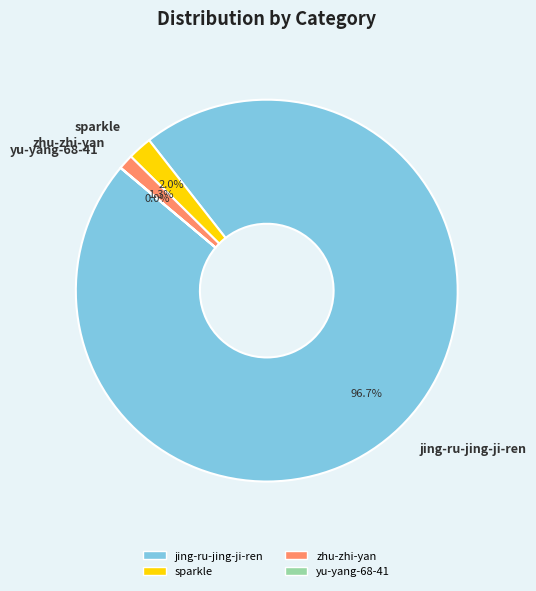

Is jing-ru-jing-ji-ren the majority of the pie?

Yes